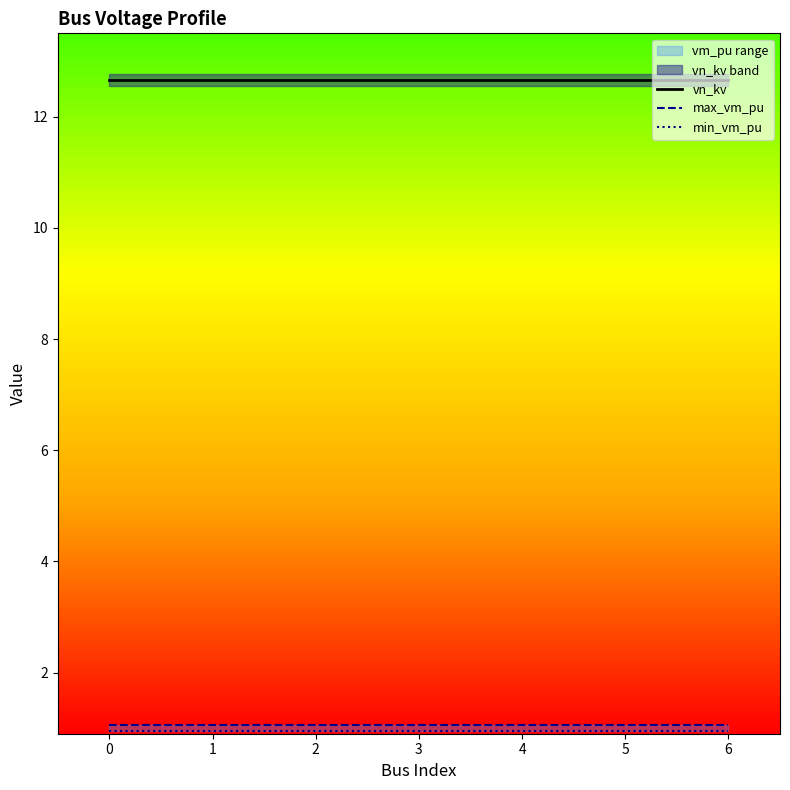

True or false: vn_kv has more than 1 interior local peaks.

False